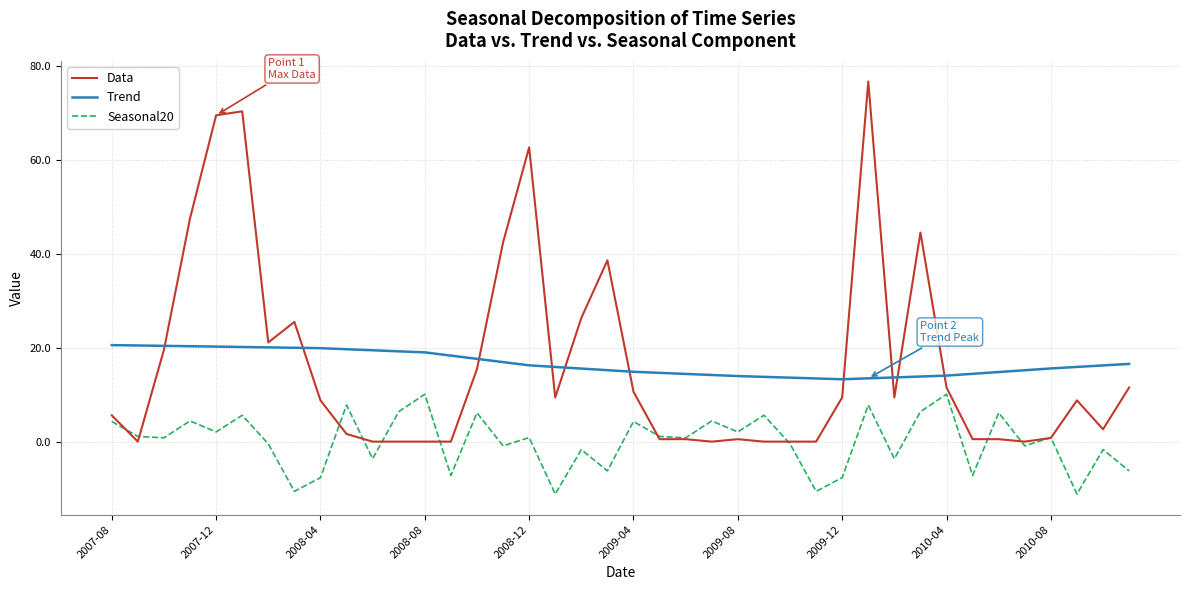

Which series has the widest spread of values?

Data